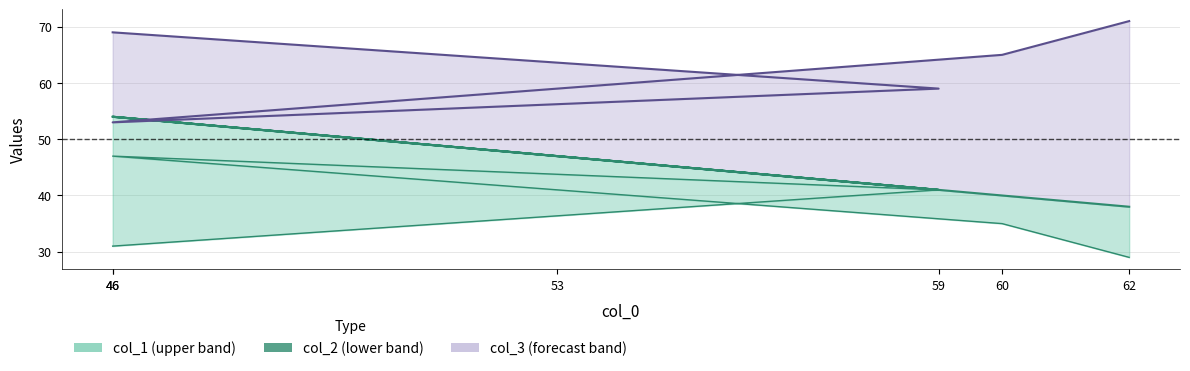

What is the total value across all series at 46?

154